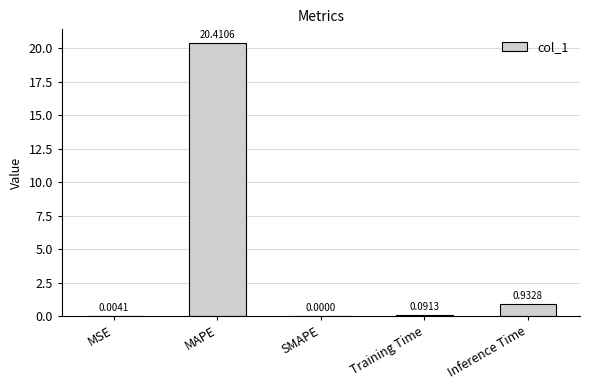

What is the change in value from MAPE to SMAPE?

-20.4